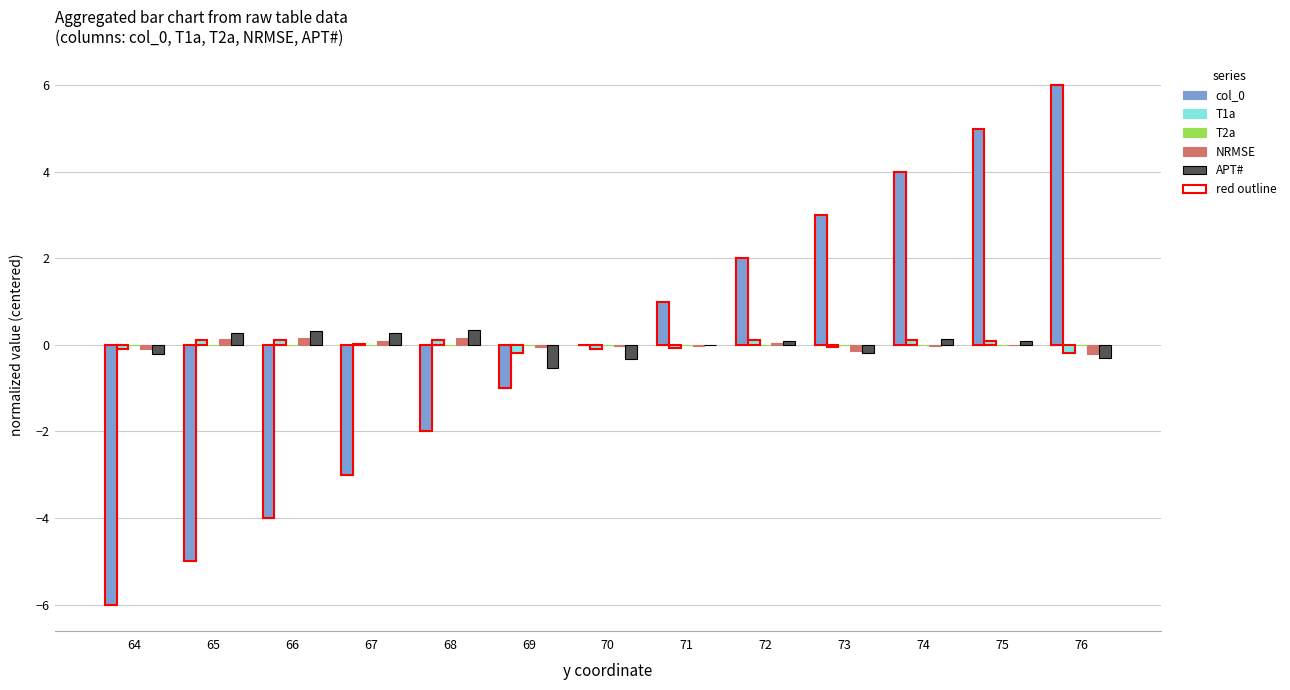

Reading left to right, transcribe all the data shown in this chart.

col_0: -6.0	-5.0	-4.0	-3.0	-2.0	-1.0	0.0	1.0	2.0	3.0	4.0	5.0	6.0
T1a: -0.1	0.1	0.1	0.0	0.1	-0.2	-0.1	-0.1	0.1	-0.1	0.1	0.1	-0.2
T2a: 0.0	0.0	0.0	0.0	0.0	-0.0	-0.0	-0.0	0.0	-0.0	-0.0	-0.0	-0.0
NRMSE: -0.1	0.1	0.2	0.1	0.2	-0.1	-0.0	-0.0	0.0	-0.1	-0.0	0.0	-0.2
APT#: -0.2	0.3	0.3	0.3	0.4	-0.5	-0.3	-0.0	0.1	-0.2	0.1	0.1	-0.3